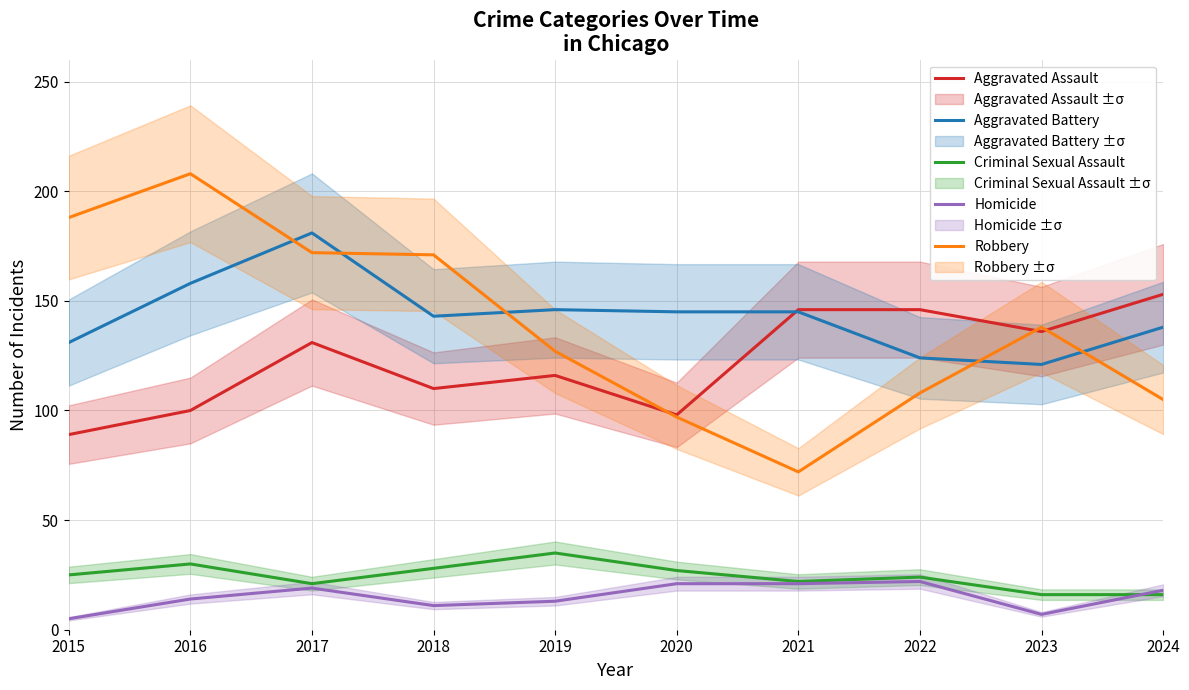

What is the value of the Criminal Sexual Assault point at the 8th from the left?

24